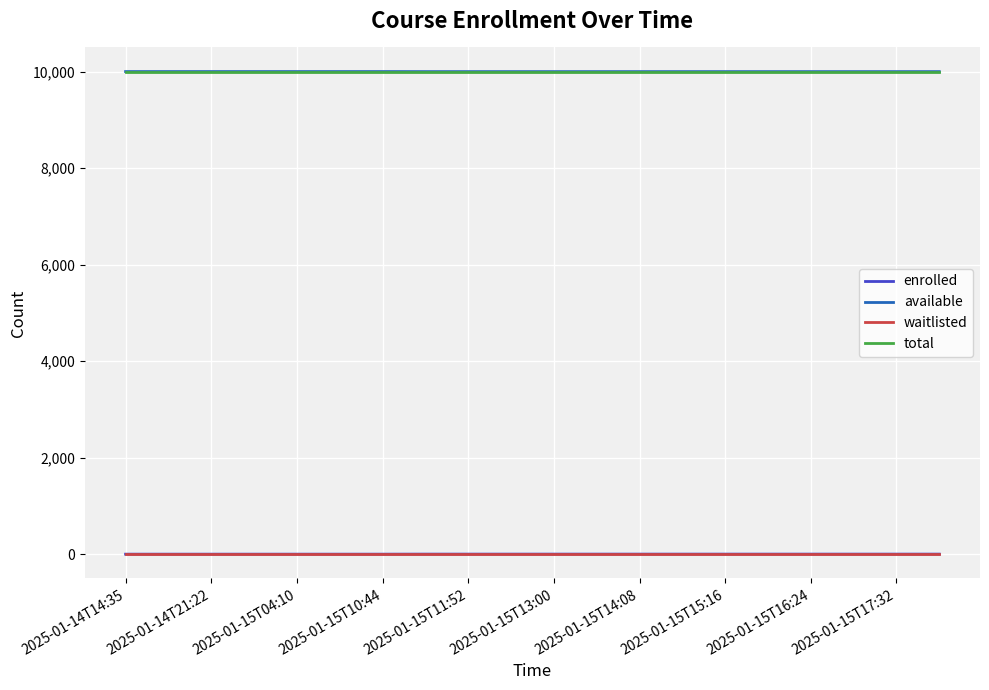

What are all the series names shown in the legend?

enrolled, available, waitlisted, total